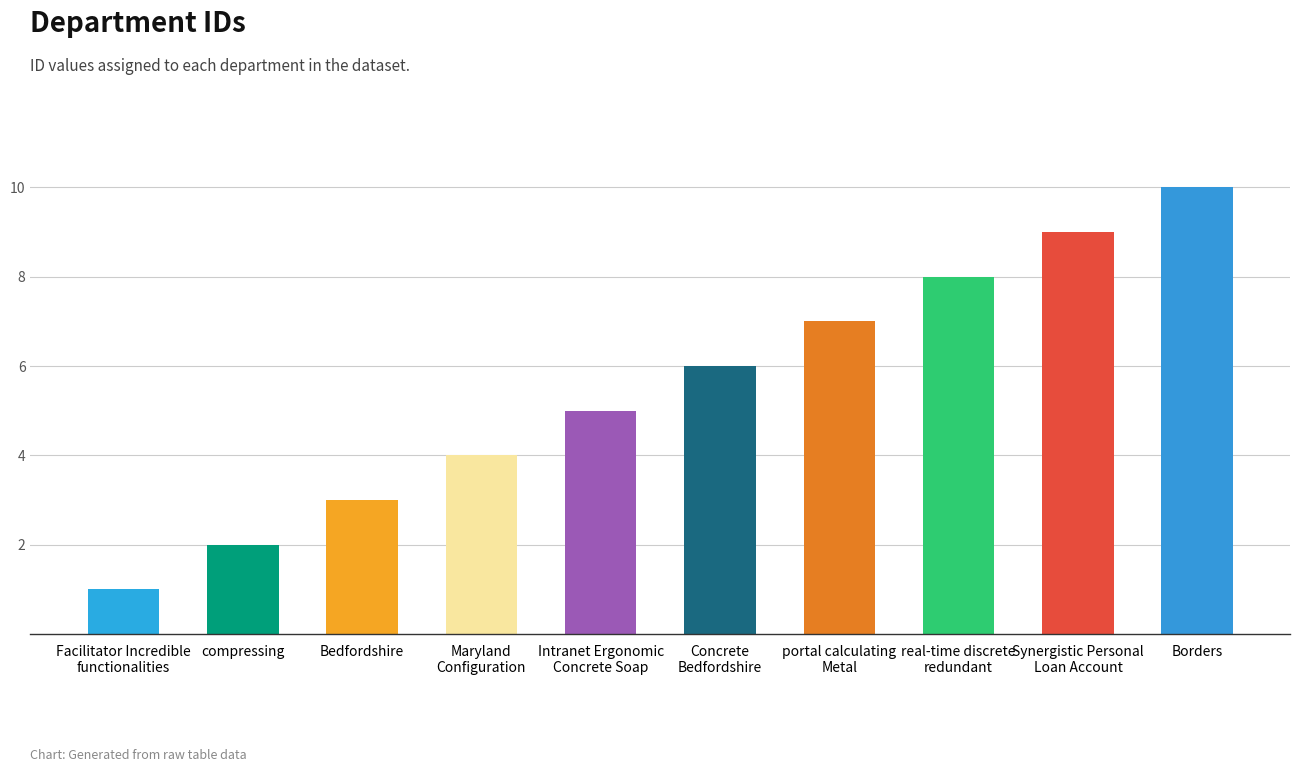

Are the bars grouped side by side (vs. stacked)?

No